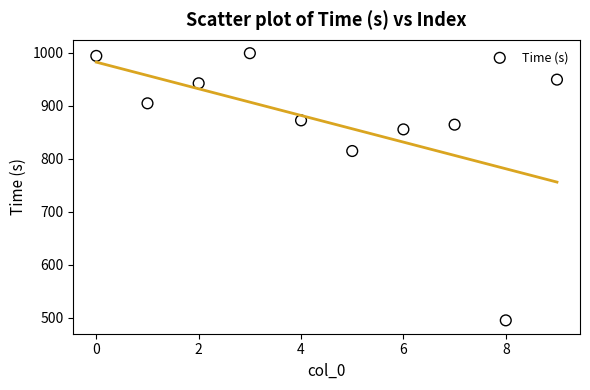

What is the average Y value?

869.2